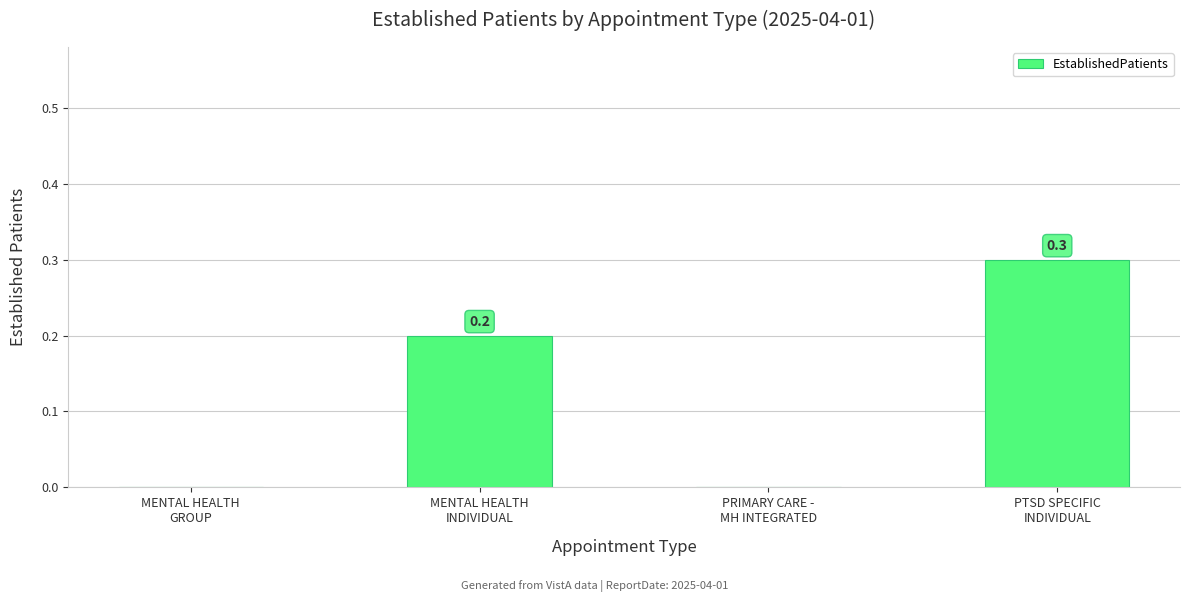

Is it true that the value at PTSD SPECIFIC
INDIVIDUAL is 0.3?

True